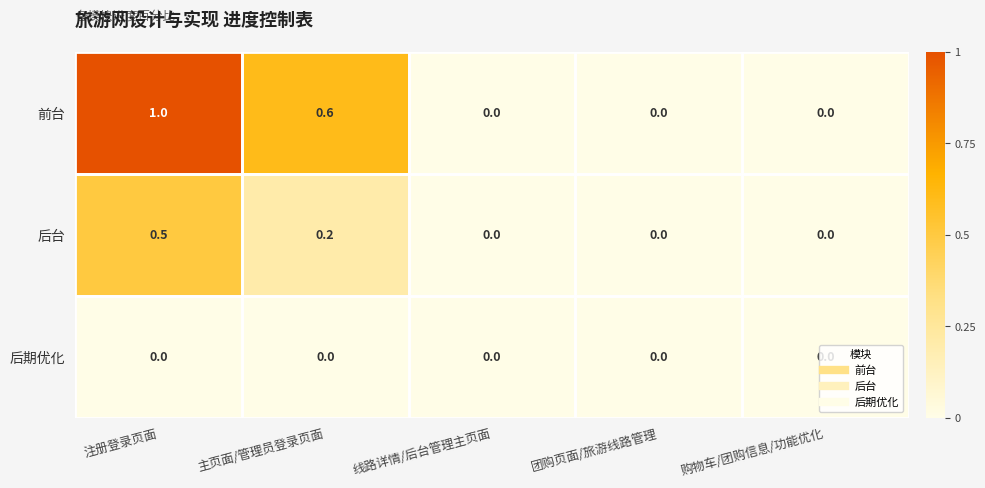

Read the 前台 value at 主页面/管理员登录页面.

0.6